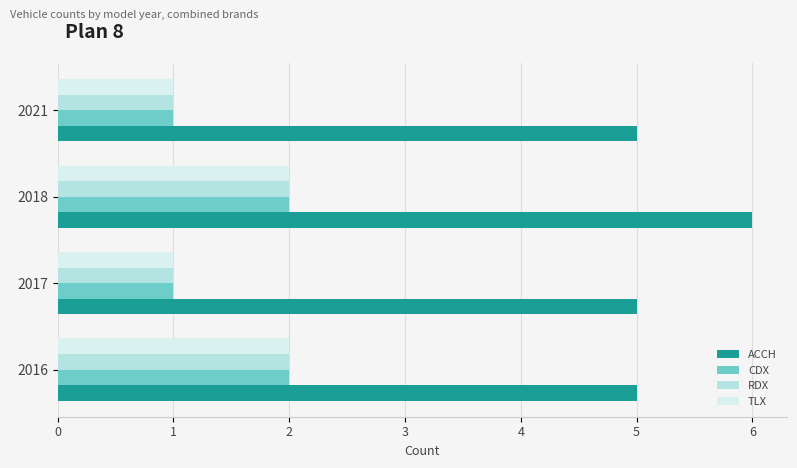

What are all the series names shown in the legend?

ACCH, CDX, RDX, TLX